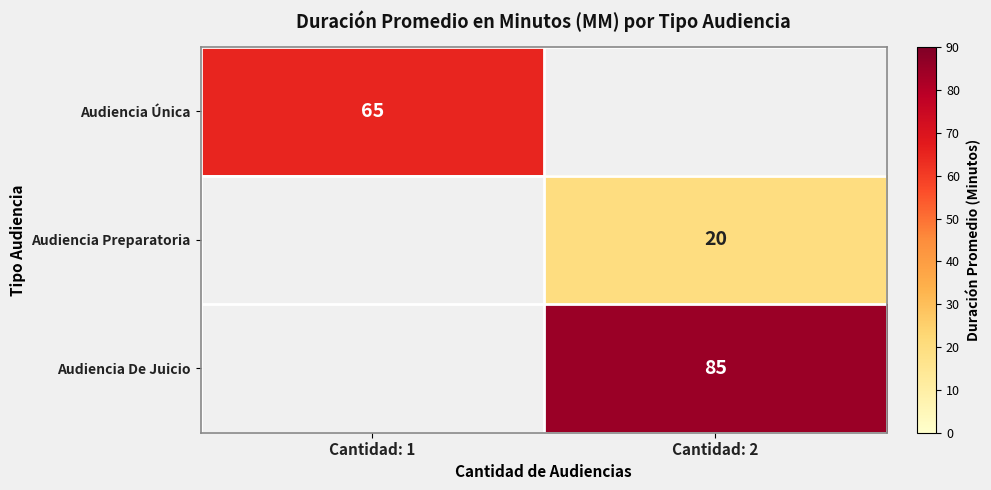

What is the greatest value displayed?

85